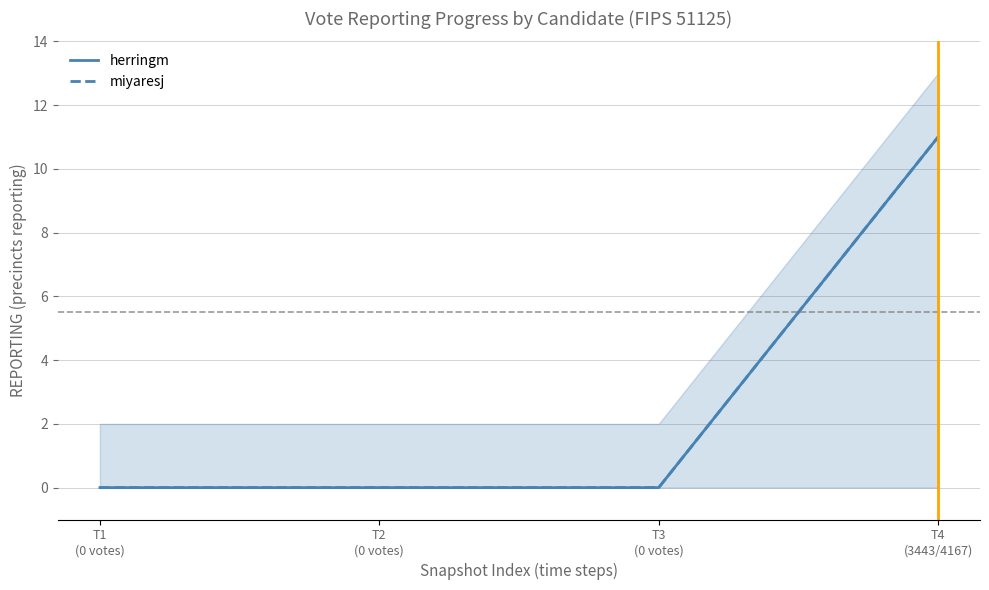

Reading right to left, what are all the values shown in this chart?

herringm: 11	0	0	0
miyaresj: 11	0	0	0